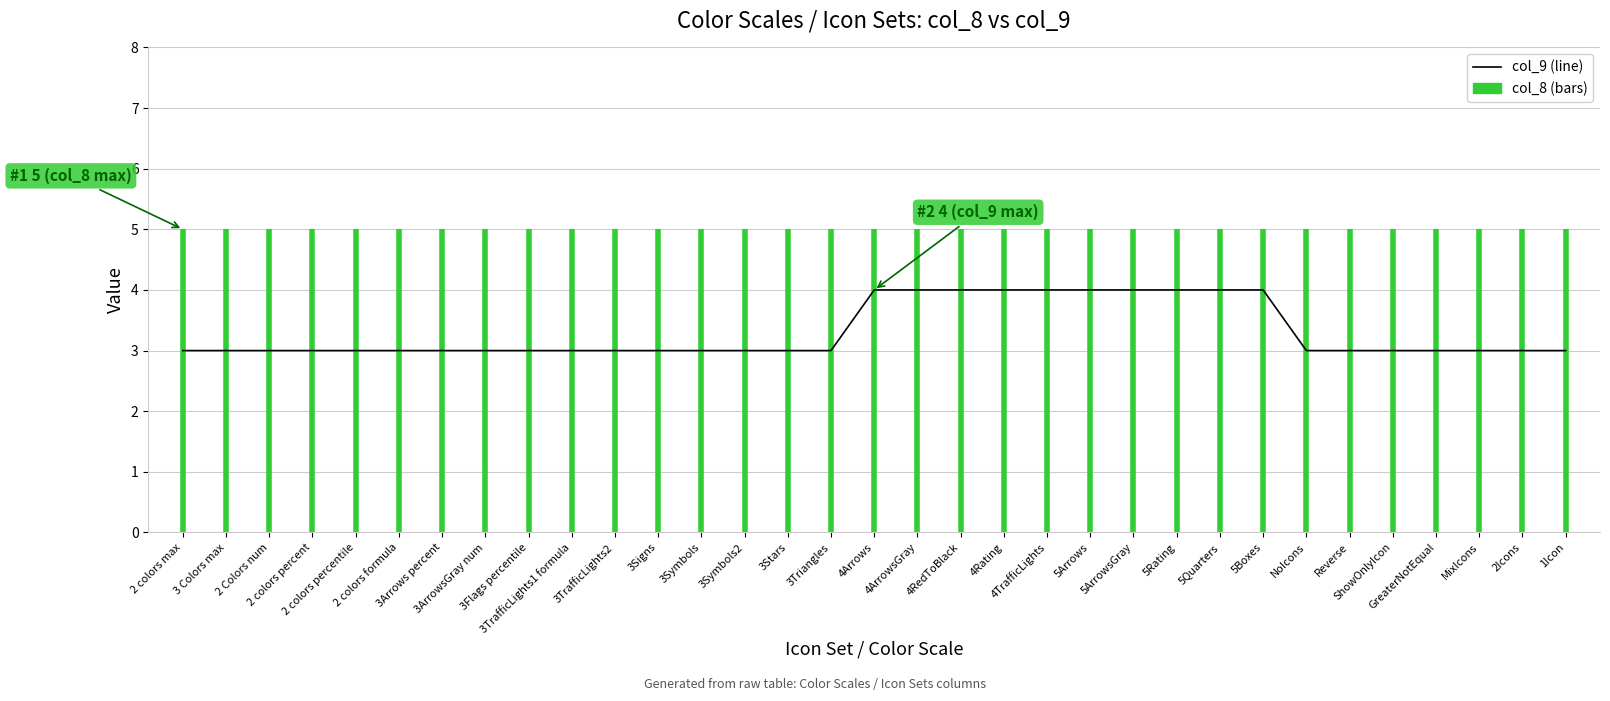

Where is the data nearest to the value 3?

2 colors max